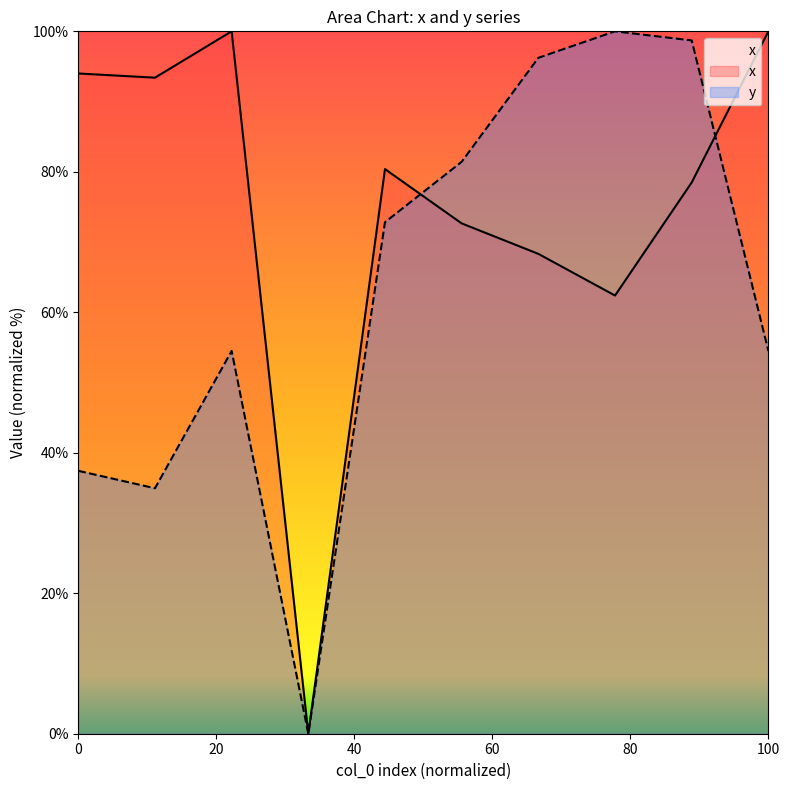

List the series in order of their peak value, lowest first.

x, y